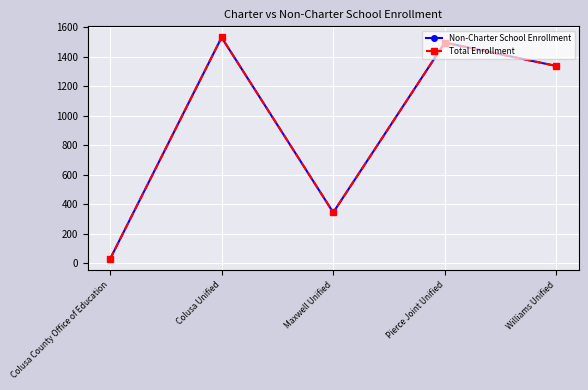

How many lines are shown in the chart?

2